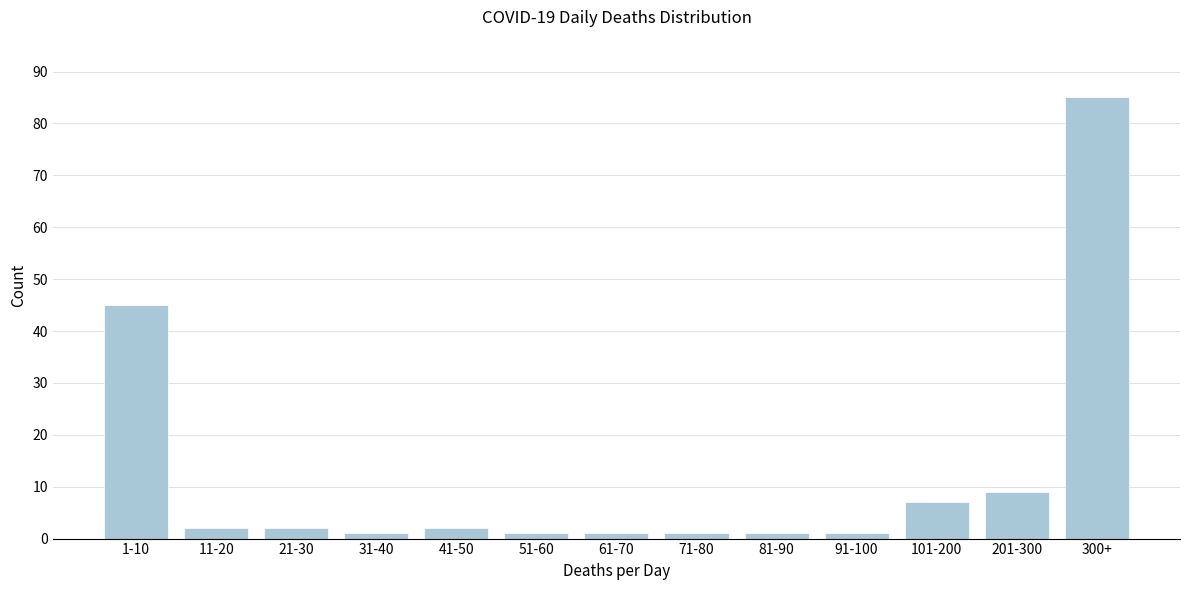

Reading right to left, extract all data points from this chart.

85	9	7	1	1	1	1	1	2	1	2	2	45